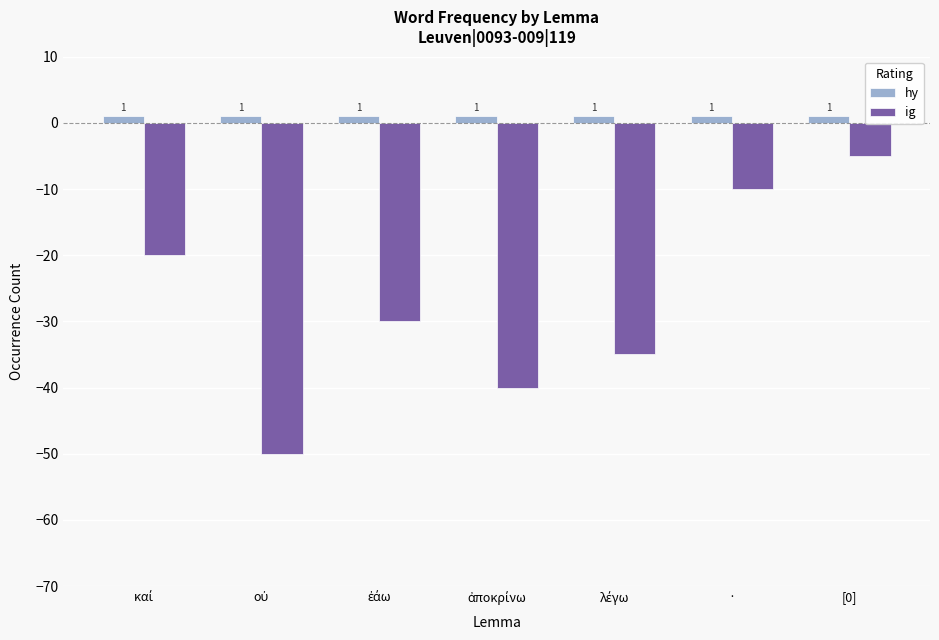

Are the bars horizontal?

No